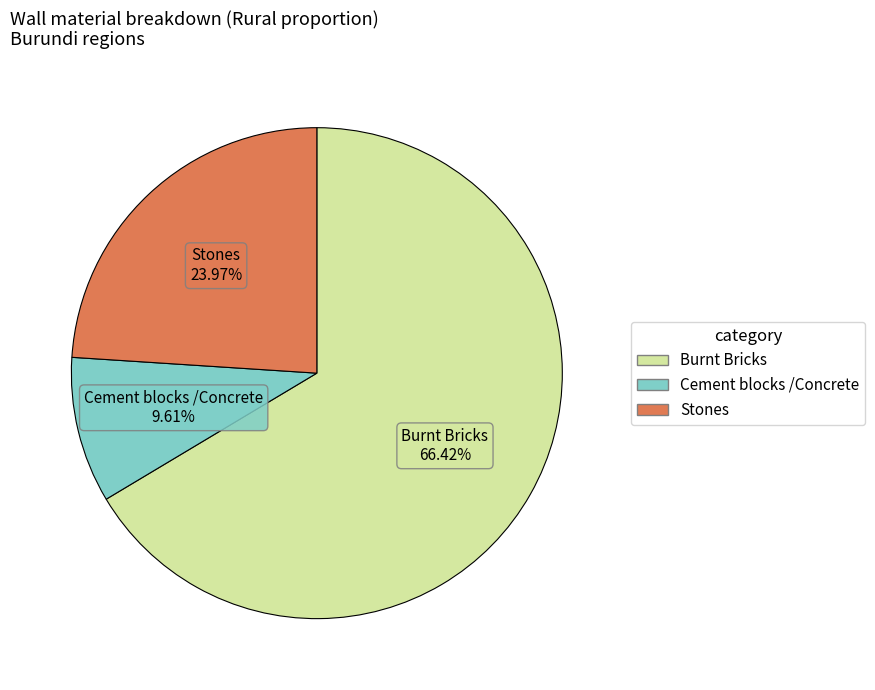

Rank the categories by value from lowest to highest.

Cement blocks /Concrete, Stones, Burnt Bricks